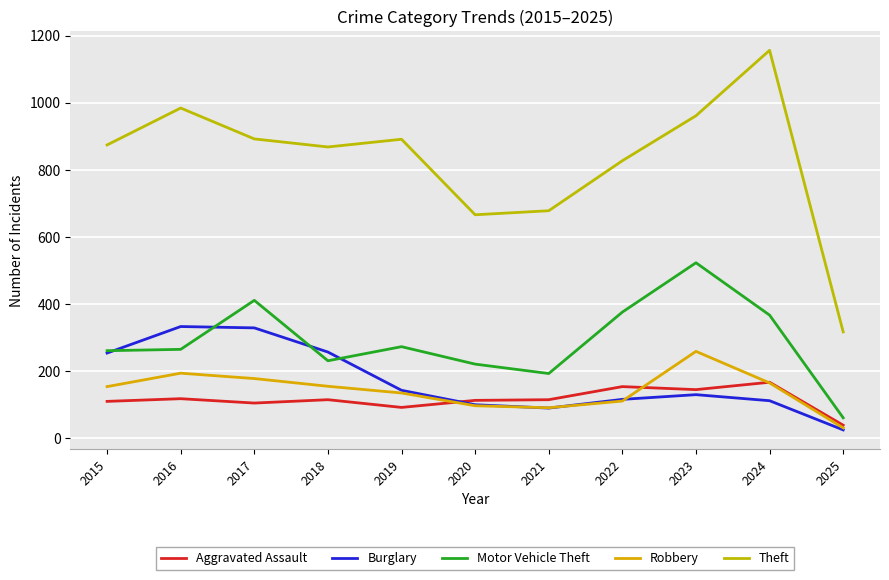

Does the chart display data point markers on the line(s)?

No